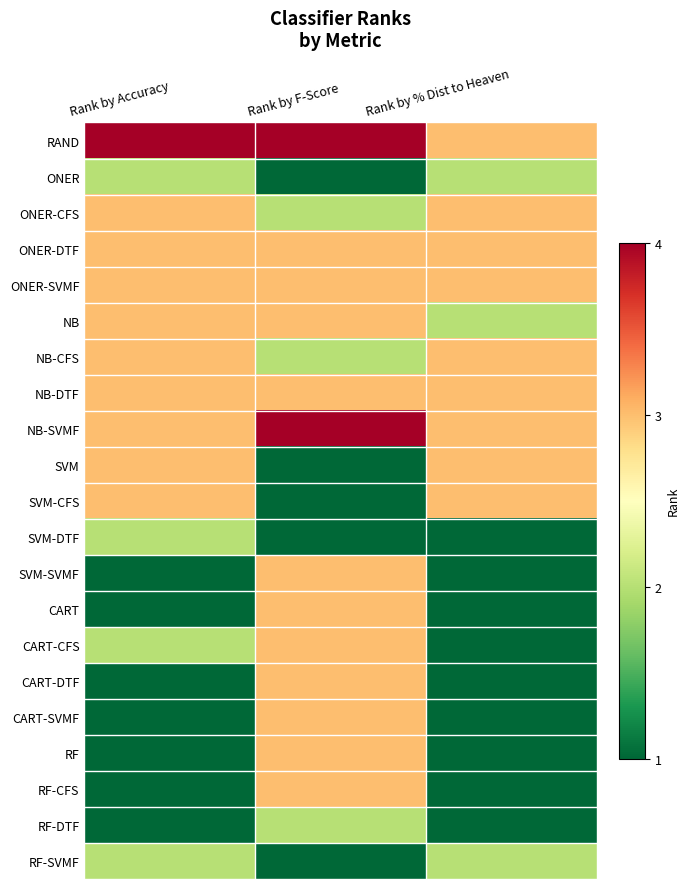

What is the difference between the highest and lowest values at Rank by F-Score?

3